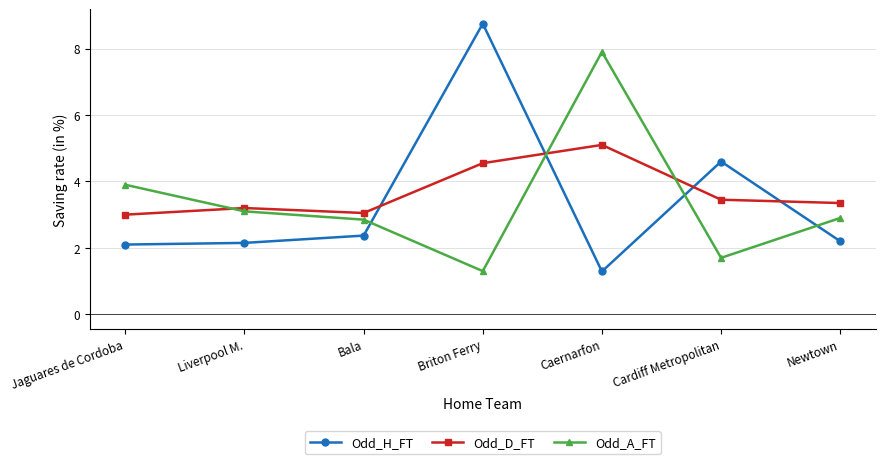

Is it true that Odd_D_FT equals 0.6 at Bala?

False